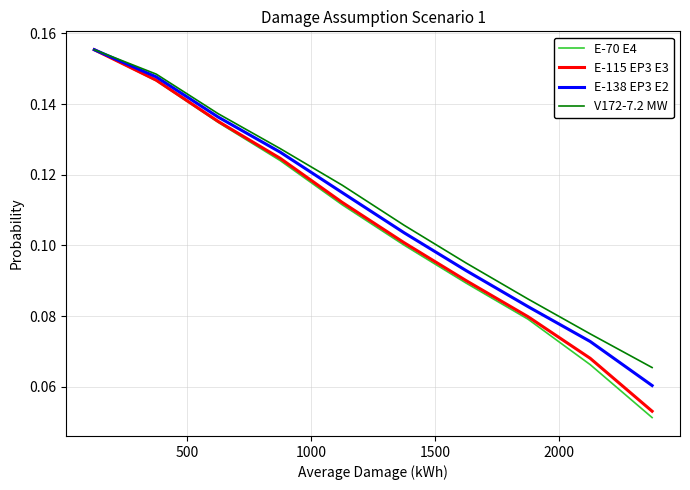

Which series has the widest spread of values?

E-70 E4